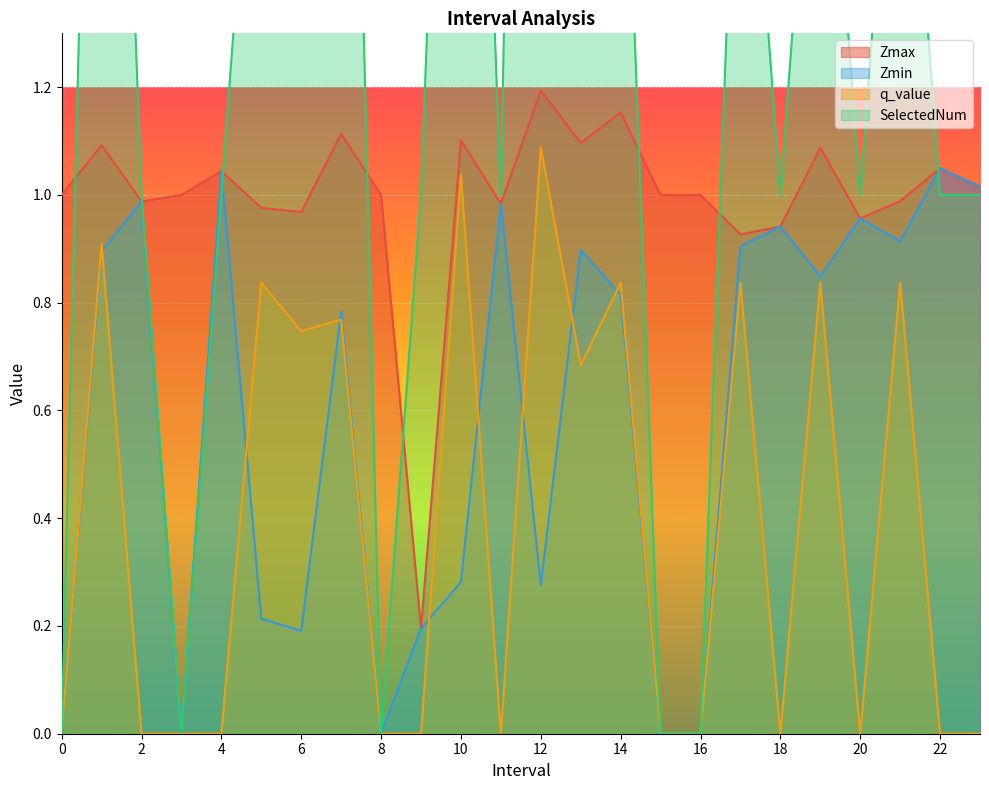

True or false: Zmin and q_value cross at least once.

True